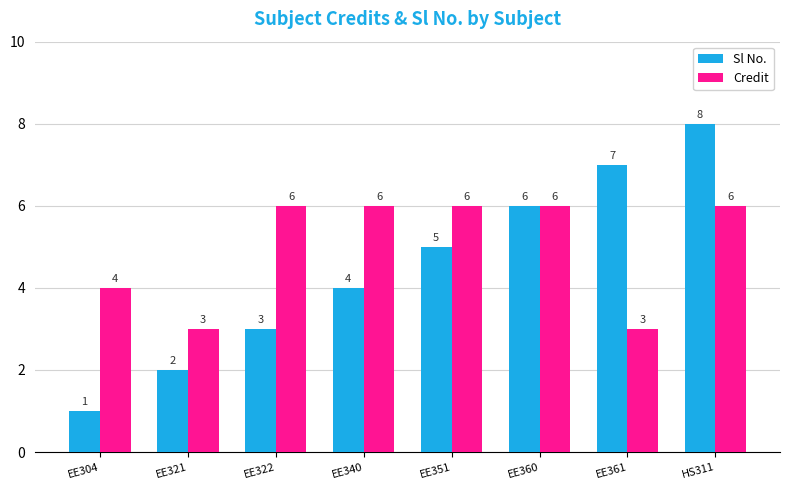

What is the label of the 5th bar from the left?

EE351